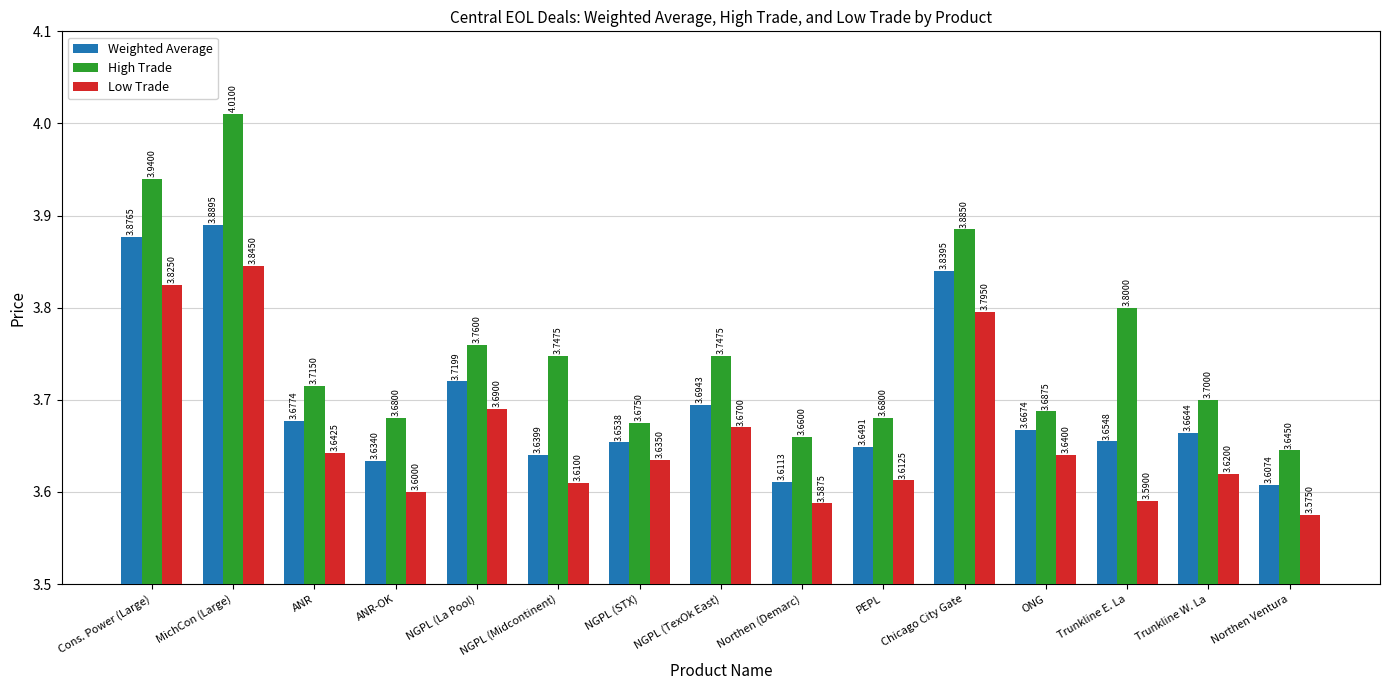

List the labels in order of Weighted Average value, smallest first.

Northen Ventura, Northen (Demarc), ANR-OK, NGPL (Midcontinent), PEPL, NGPL (STX), Trunkline E. La, Trunkline W. La, ONG, ANR, NGPL (TexOk East), NGPL (La Pool), Chicago City Gate, Cons. Power (Large), MichCon (Large)